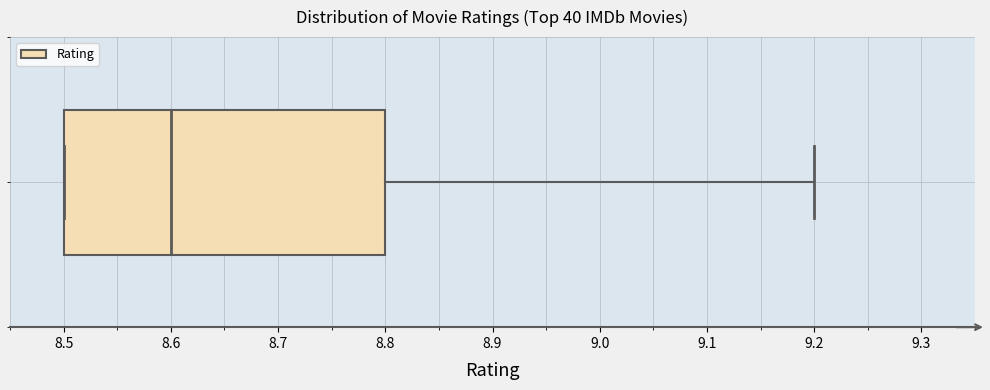

Where does the median line of the box sit on the x-axis? The values are not printed on the chart, so give them approximately, as read against the axis.

8.6